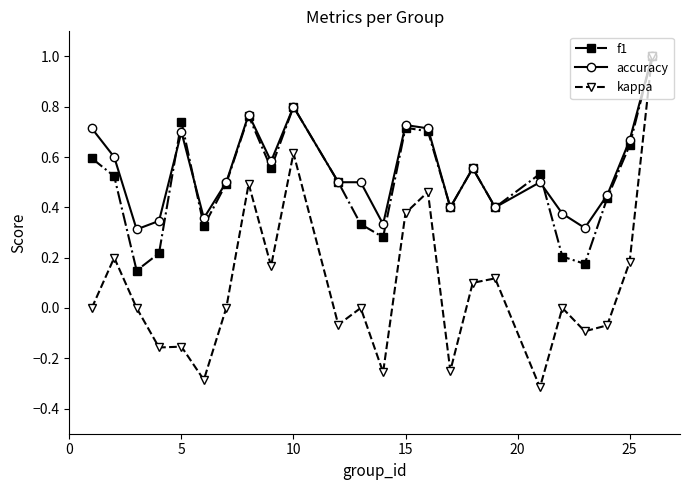

What is the maximum value shown in the chart?

1.0